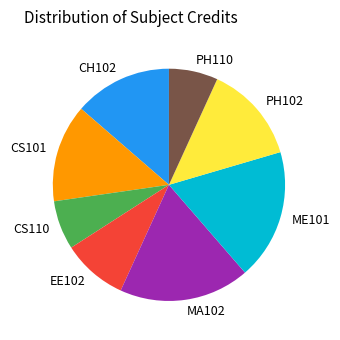

Is there any slice that represents more than half of the pie?

No